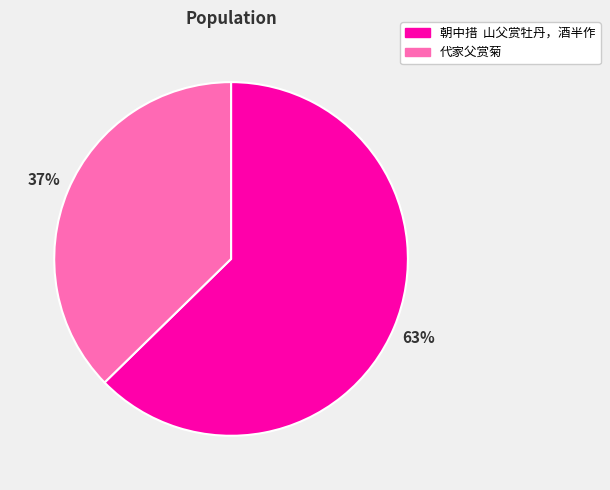

Approximately how many times larger is the value at 朝中措 山父赏牡丹，酒半作 compared to 代家父赏菊?

1.7